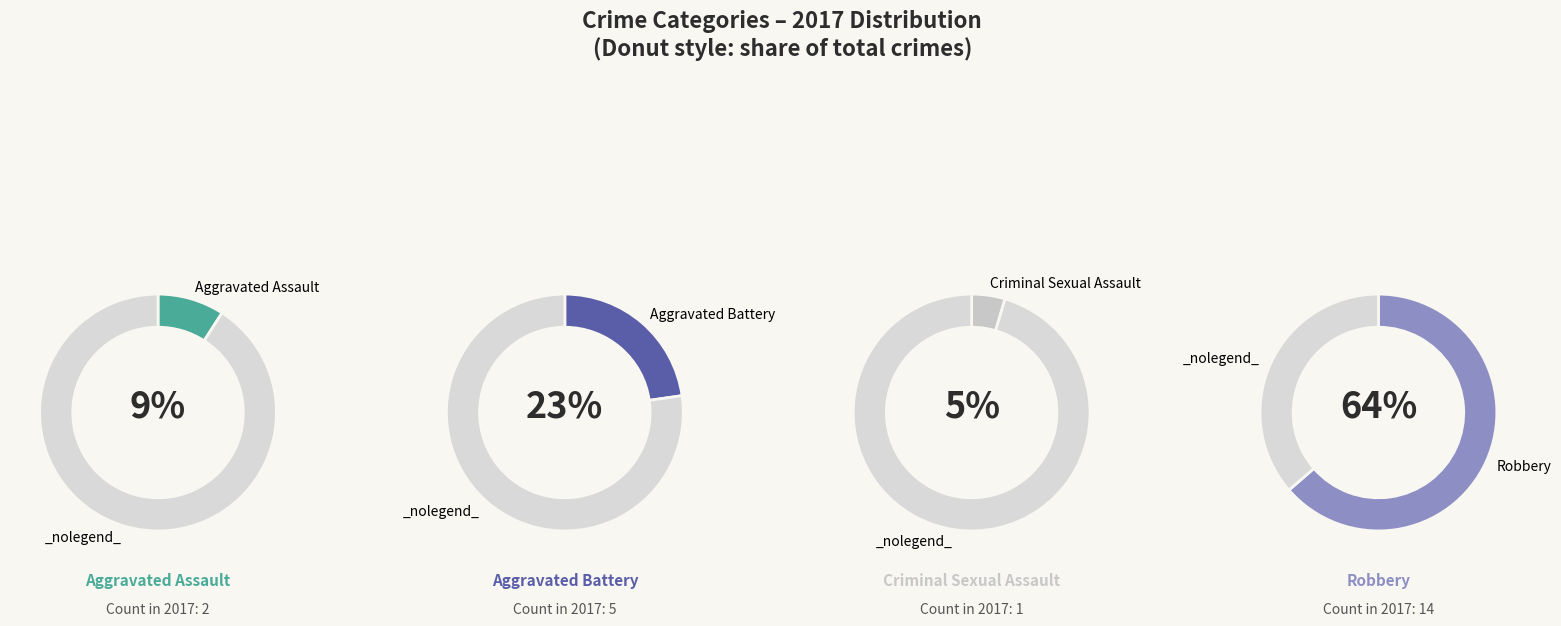

To the nearest percent, what percentage of the pie is Aggravated Battery?

23%